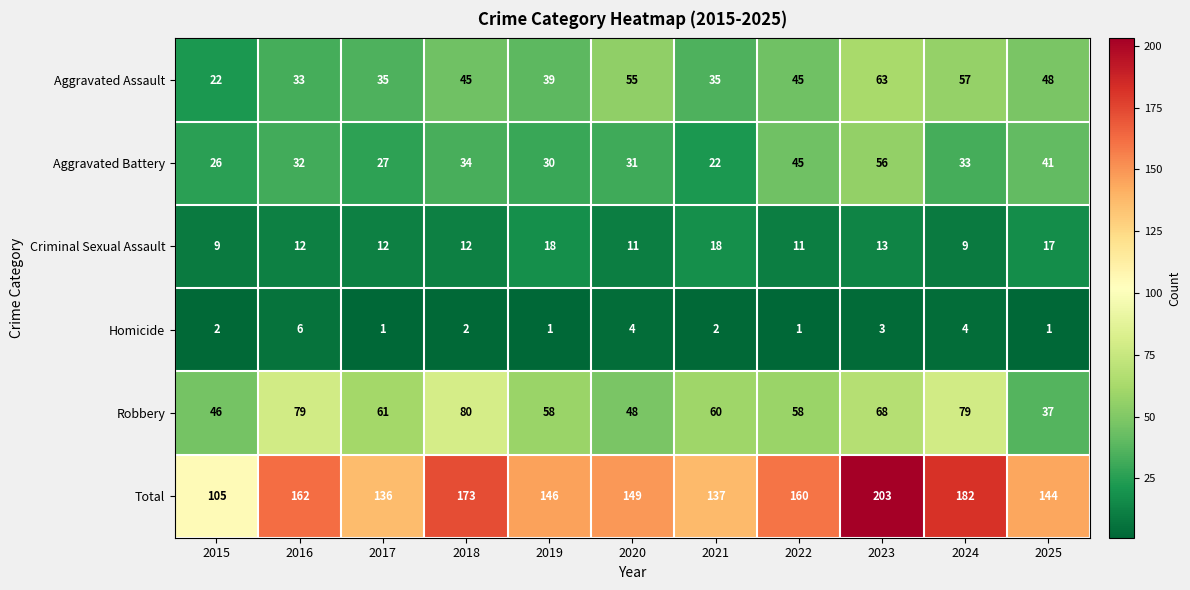

How many data points does each series have?

11